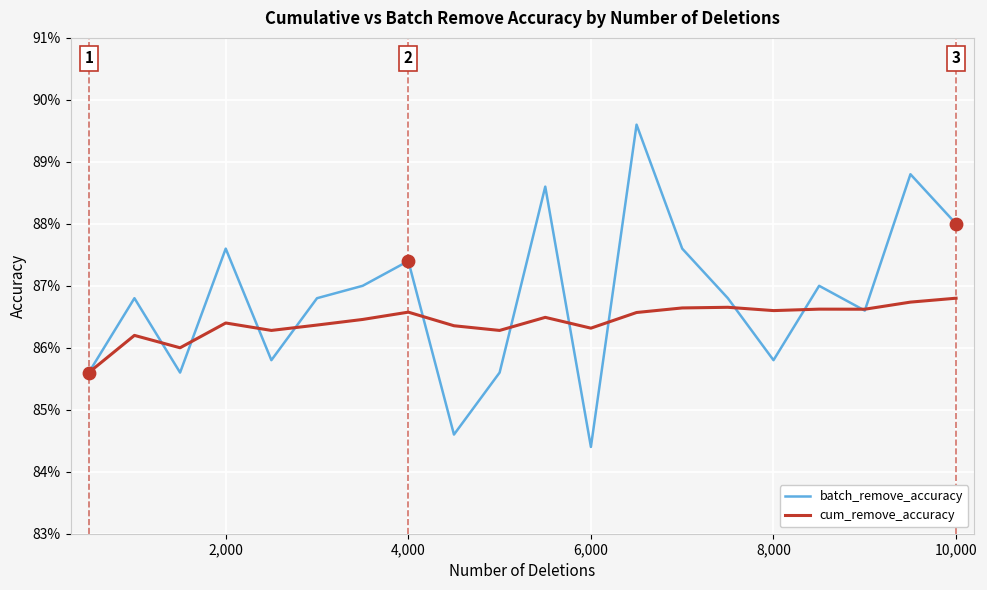

What are all the series names shown in the legend?

batch_remove_accuracy, cum_remove_accuracy